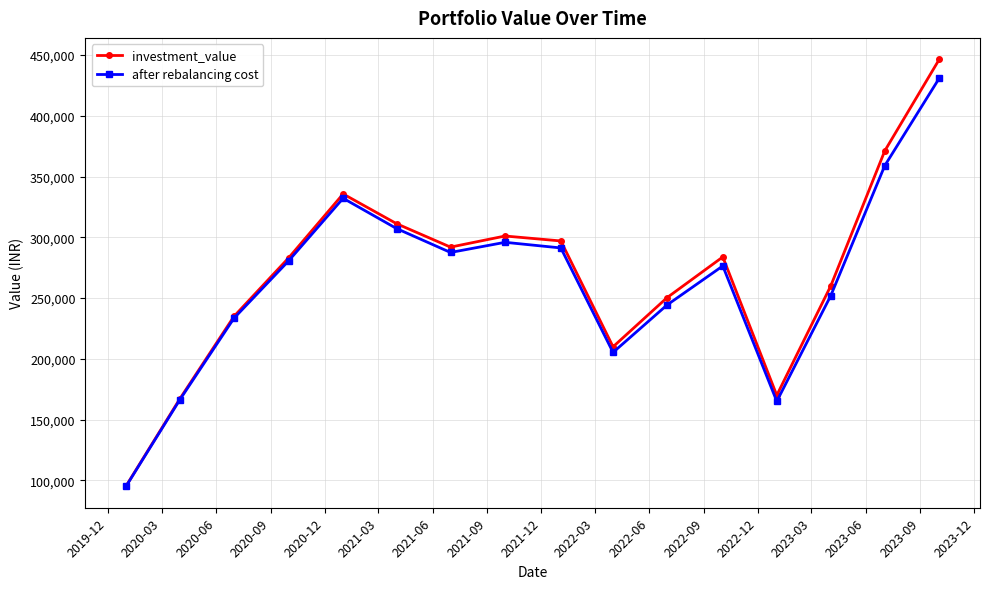

What is the difference between the second highest and minimum values in the after rebalancing cost series?

263944.8